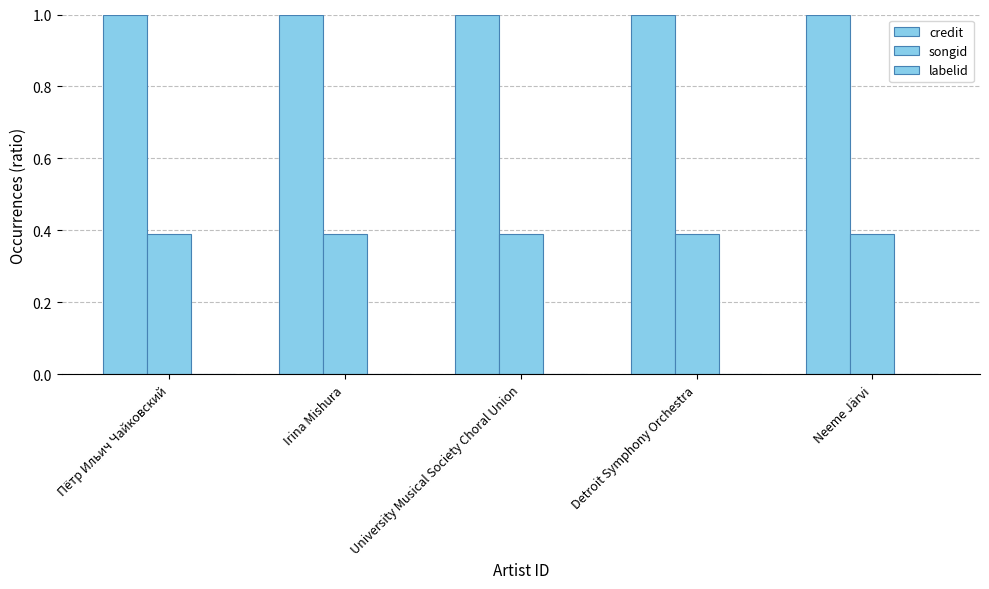

What is the greatest value displayed?

1.0